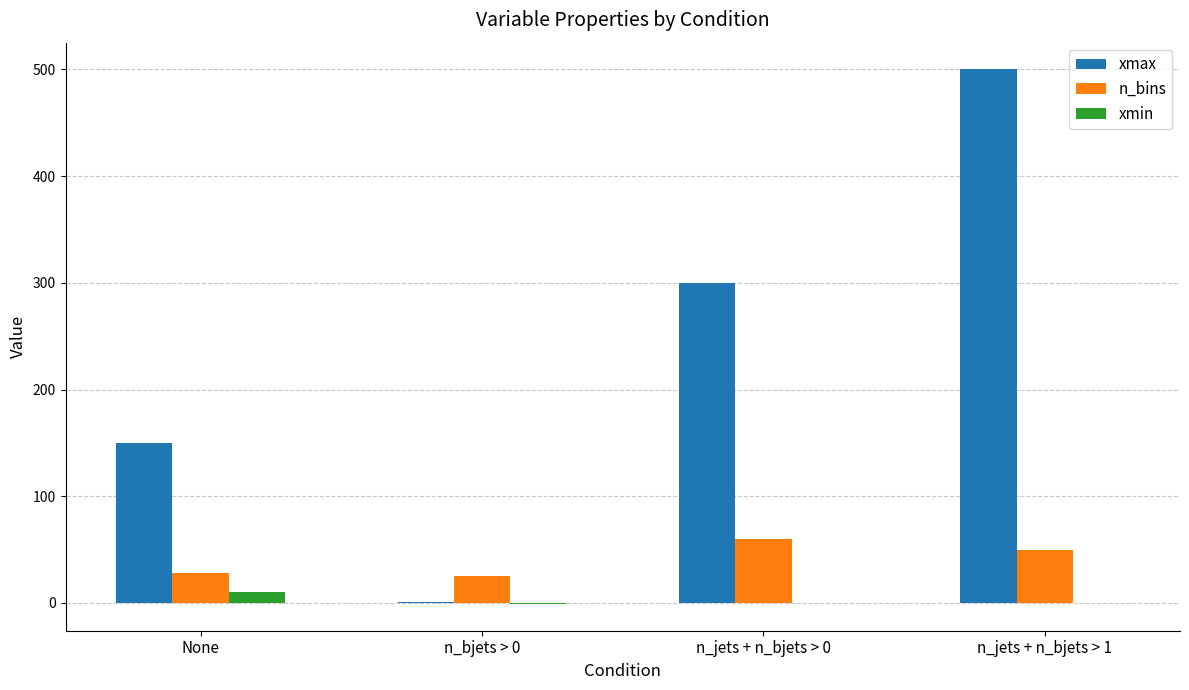

How many data points does each series have?

4